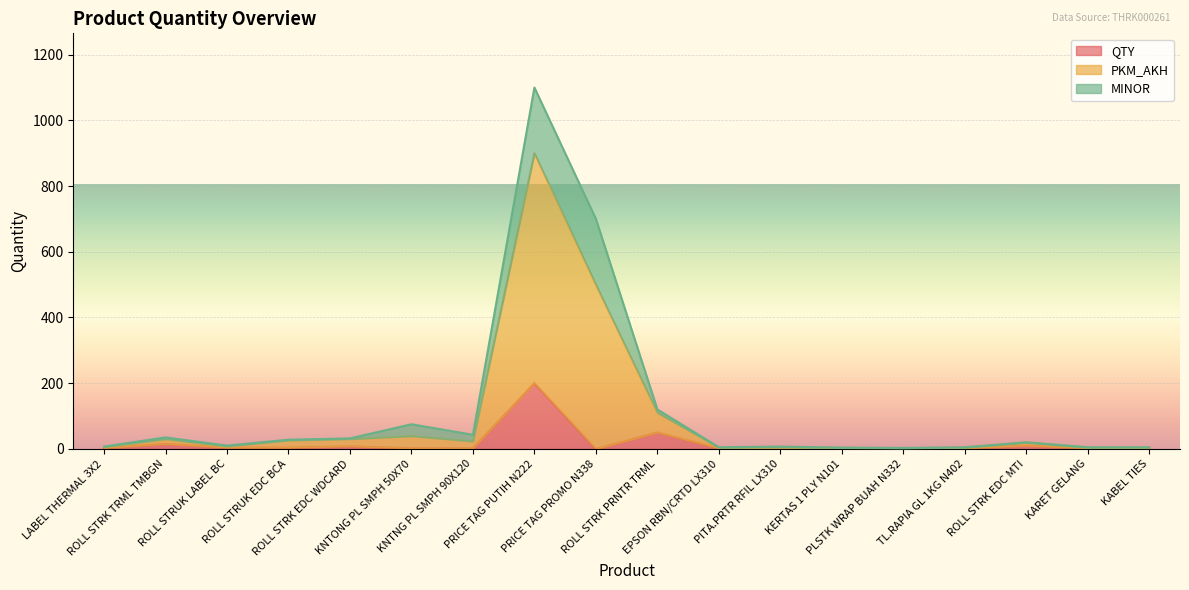

What is the difference between the QTY values at PRICE TAG PROMO N338 and PRICE TAG PUTIH N222?

200